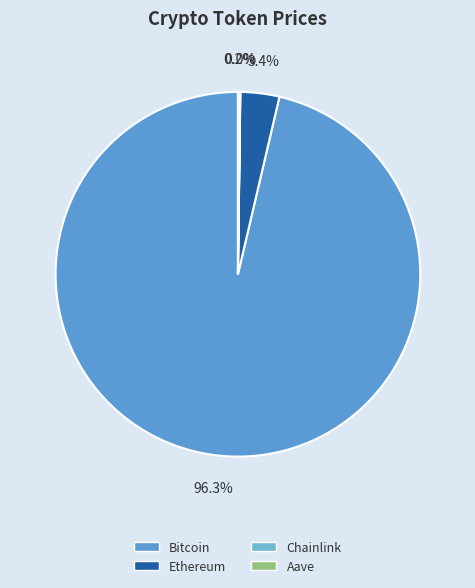

How many slices are in this pie chart?

4